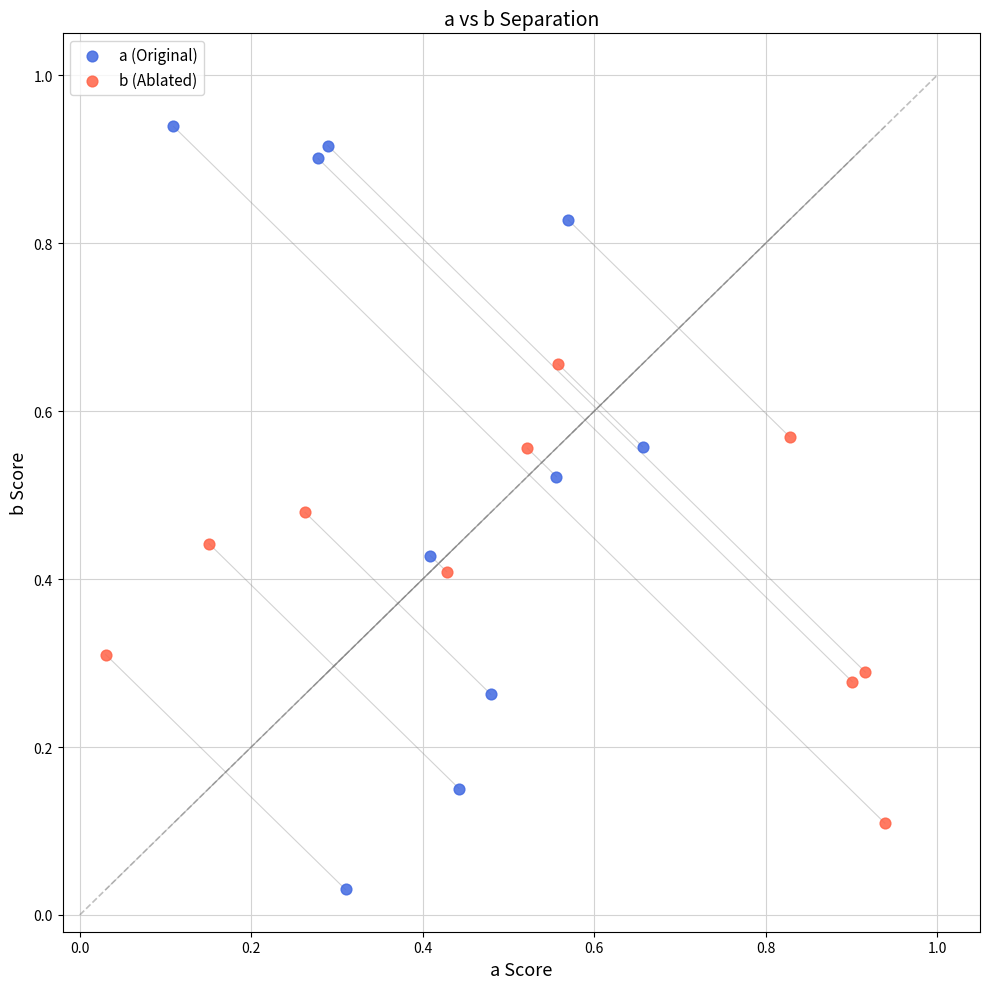

Which series has the widest spread of Y values?

a (Original)